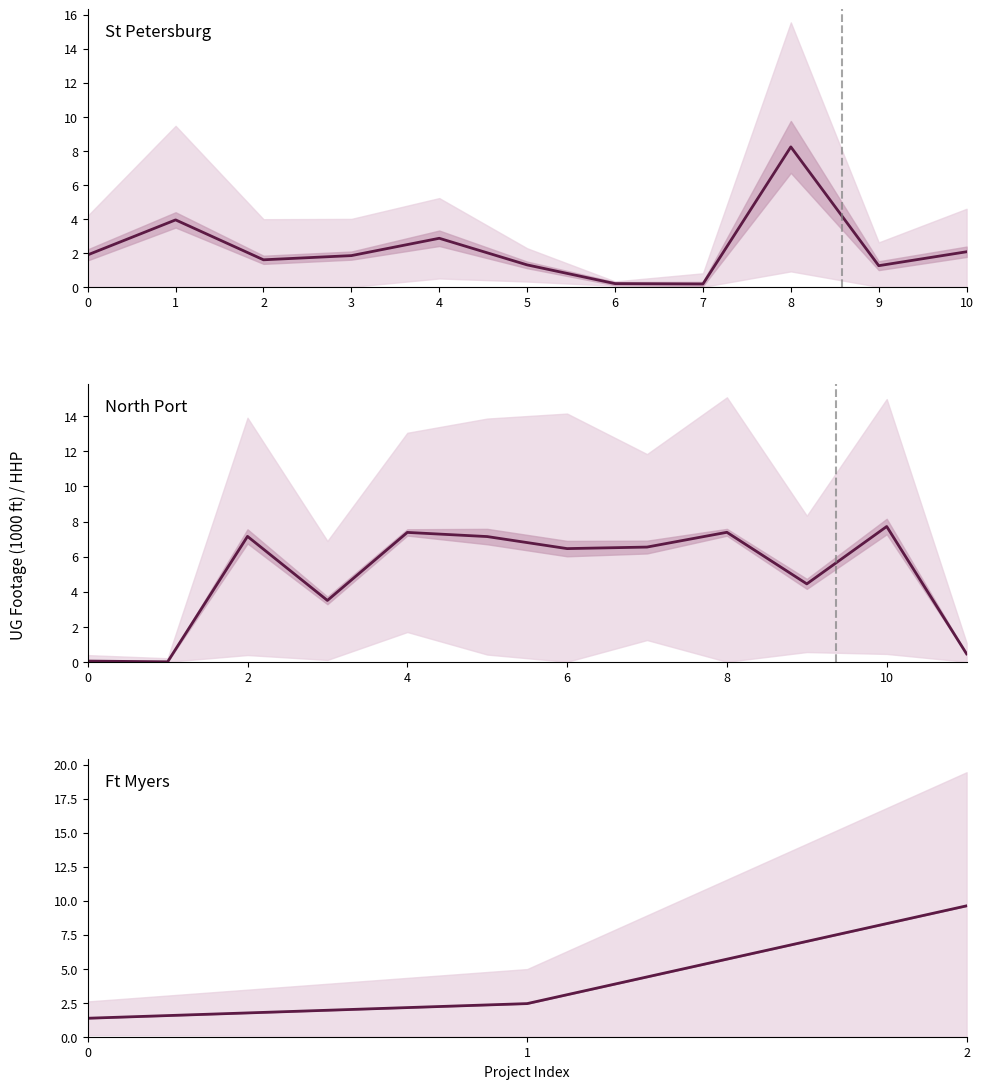

What is the value of the 2nd point from the left?

2.4